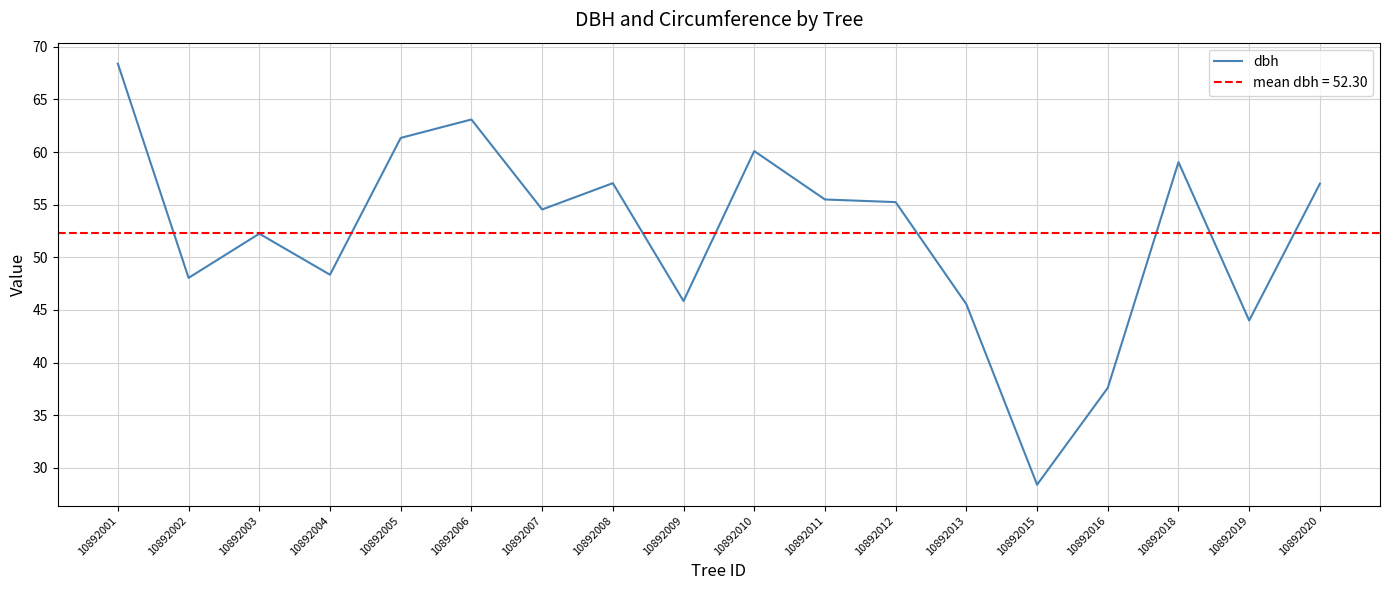

What is the change in value from 10892008 to 10892009?

-11.2